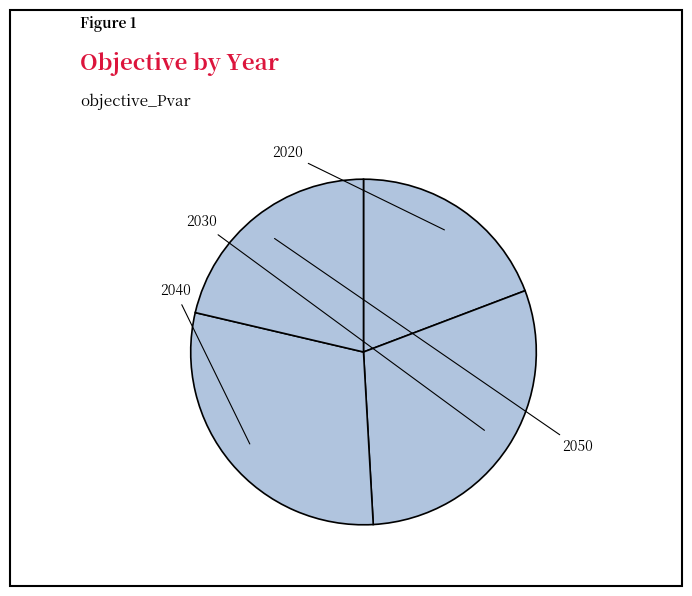

How many segments does this pie chart have?

4